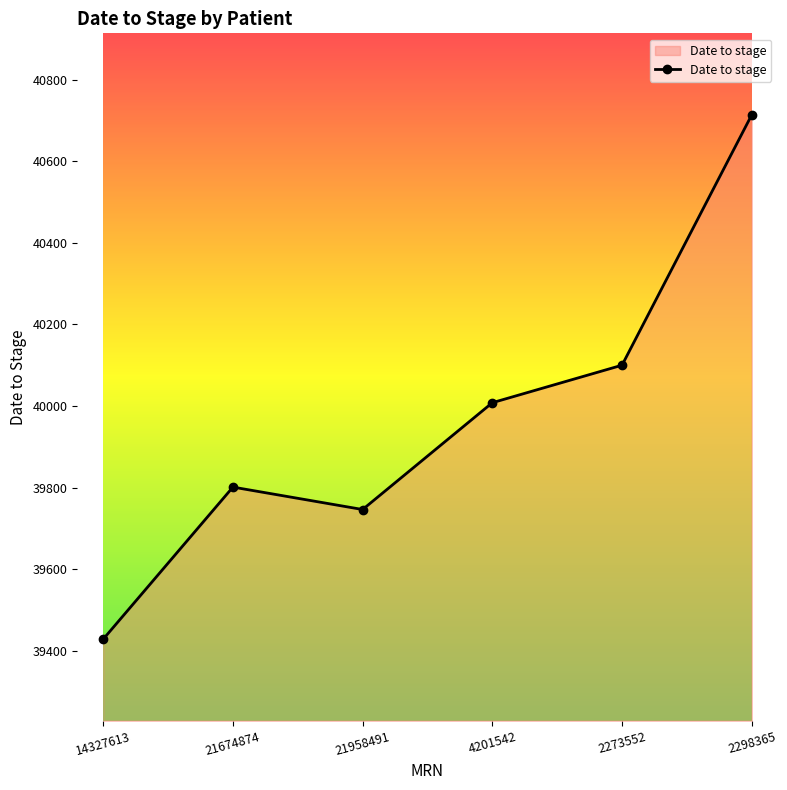

How many points are lower than both their immediate neighbors (excluding endpoints)?

1